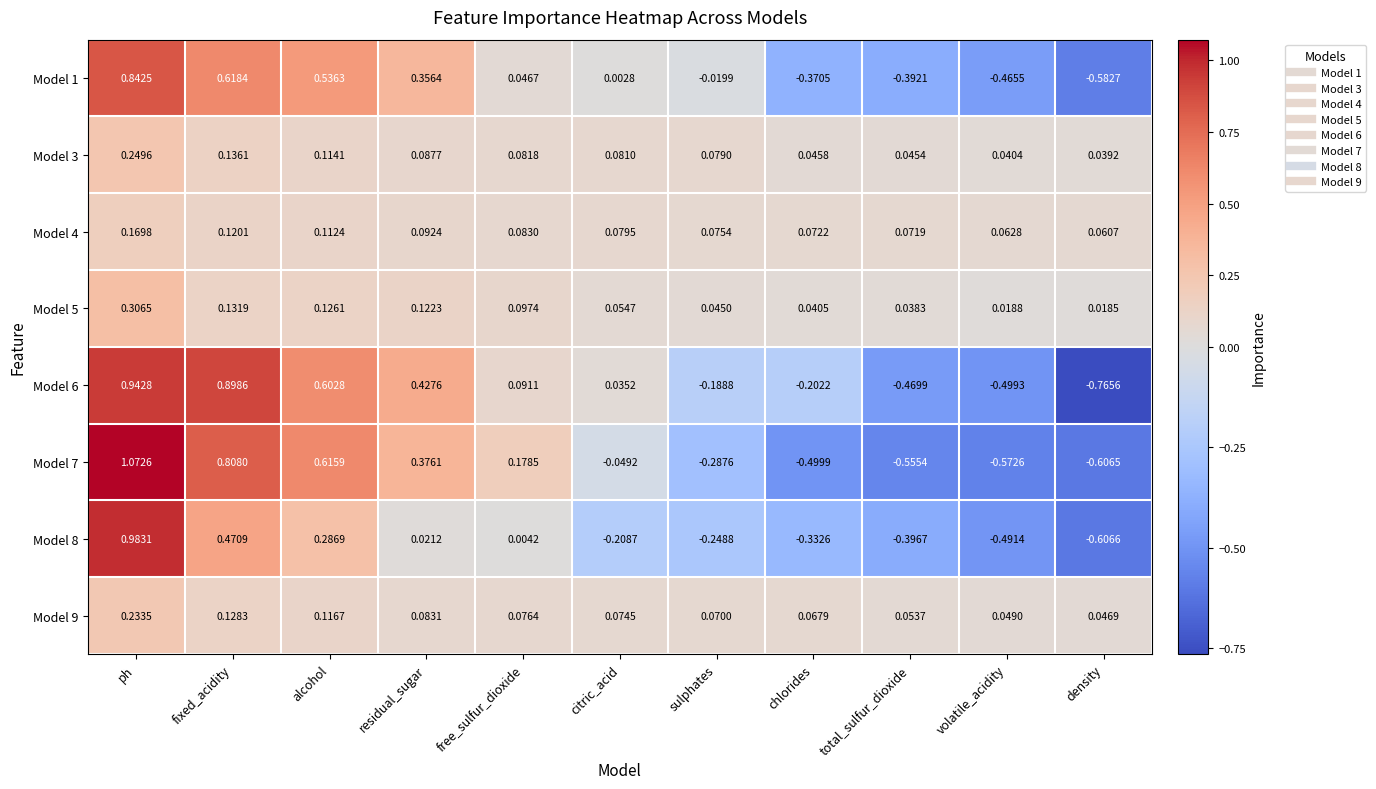

Which label corresponds to the smallest value in the chart?

density